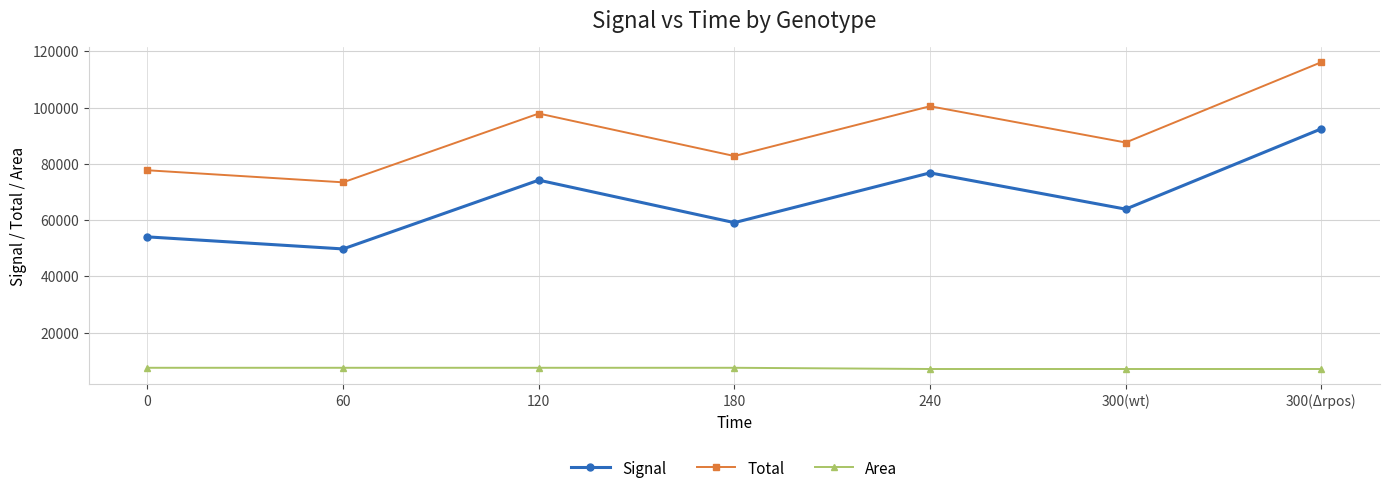

Which series has the largest range (max minus min)?

Total